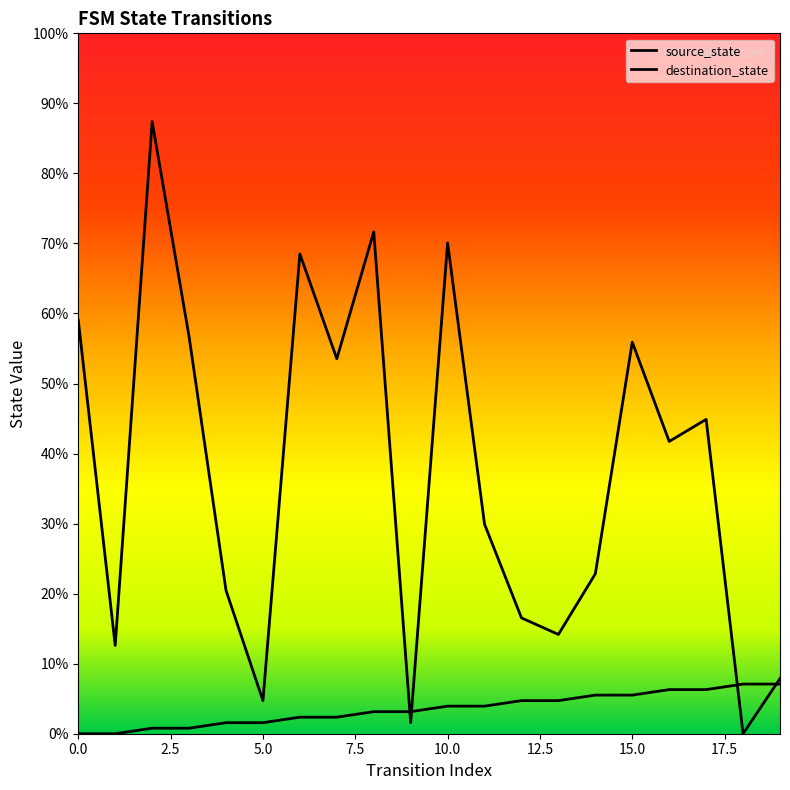

Does the chart have visible grid lines?

No